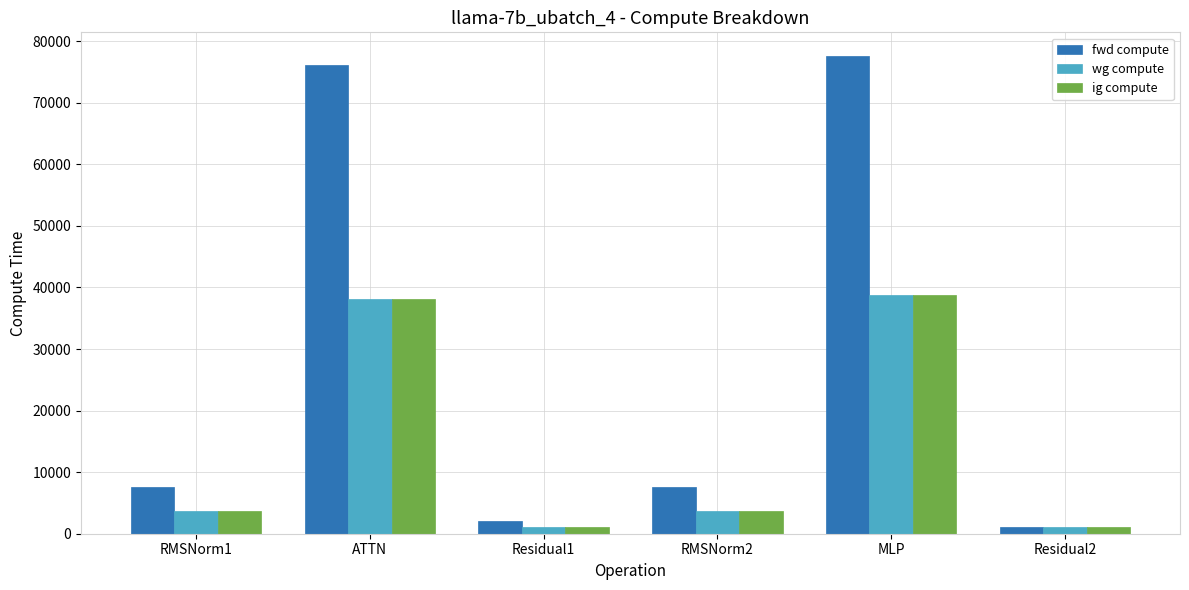

True or false: wg compute has a value of 3754.9 at RMSNorm1.

True